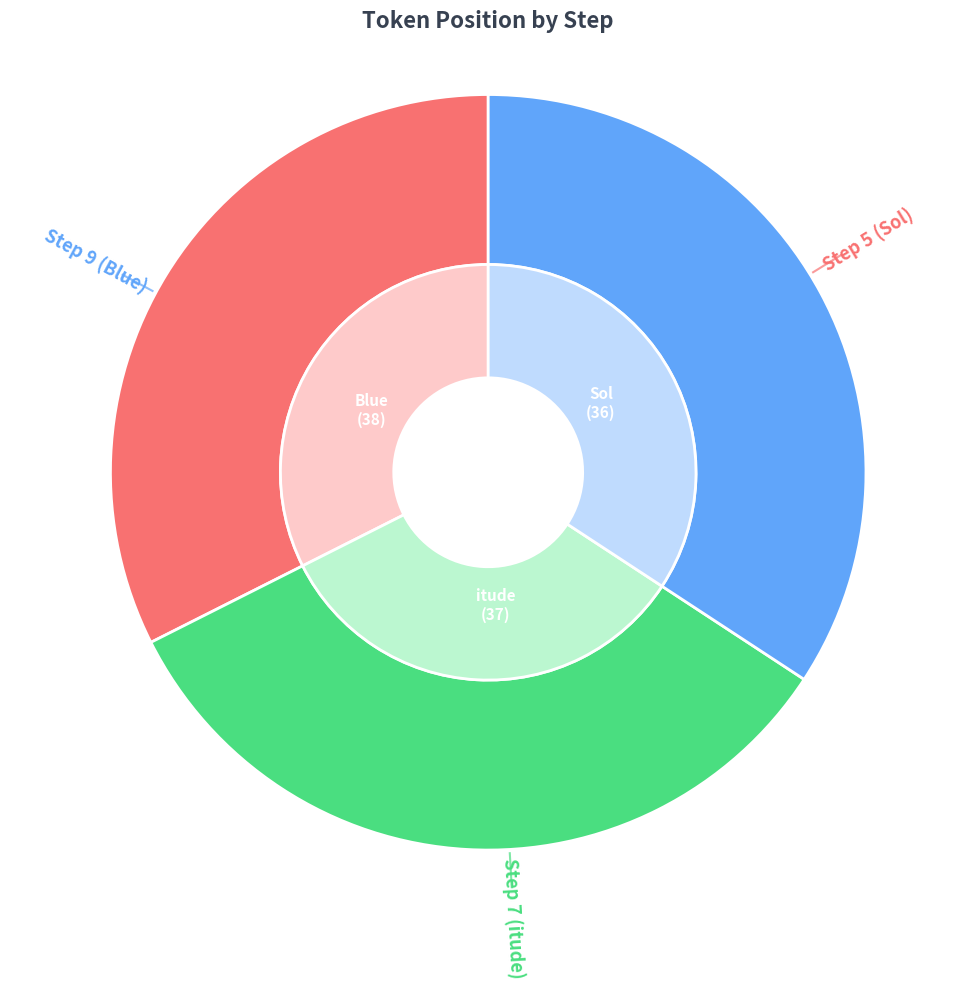

True or false: Step 9 (Blue) accounts for 41% of the total.

False